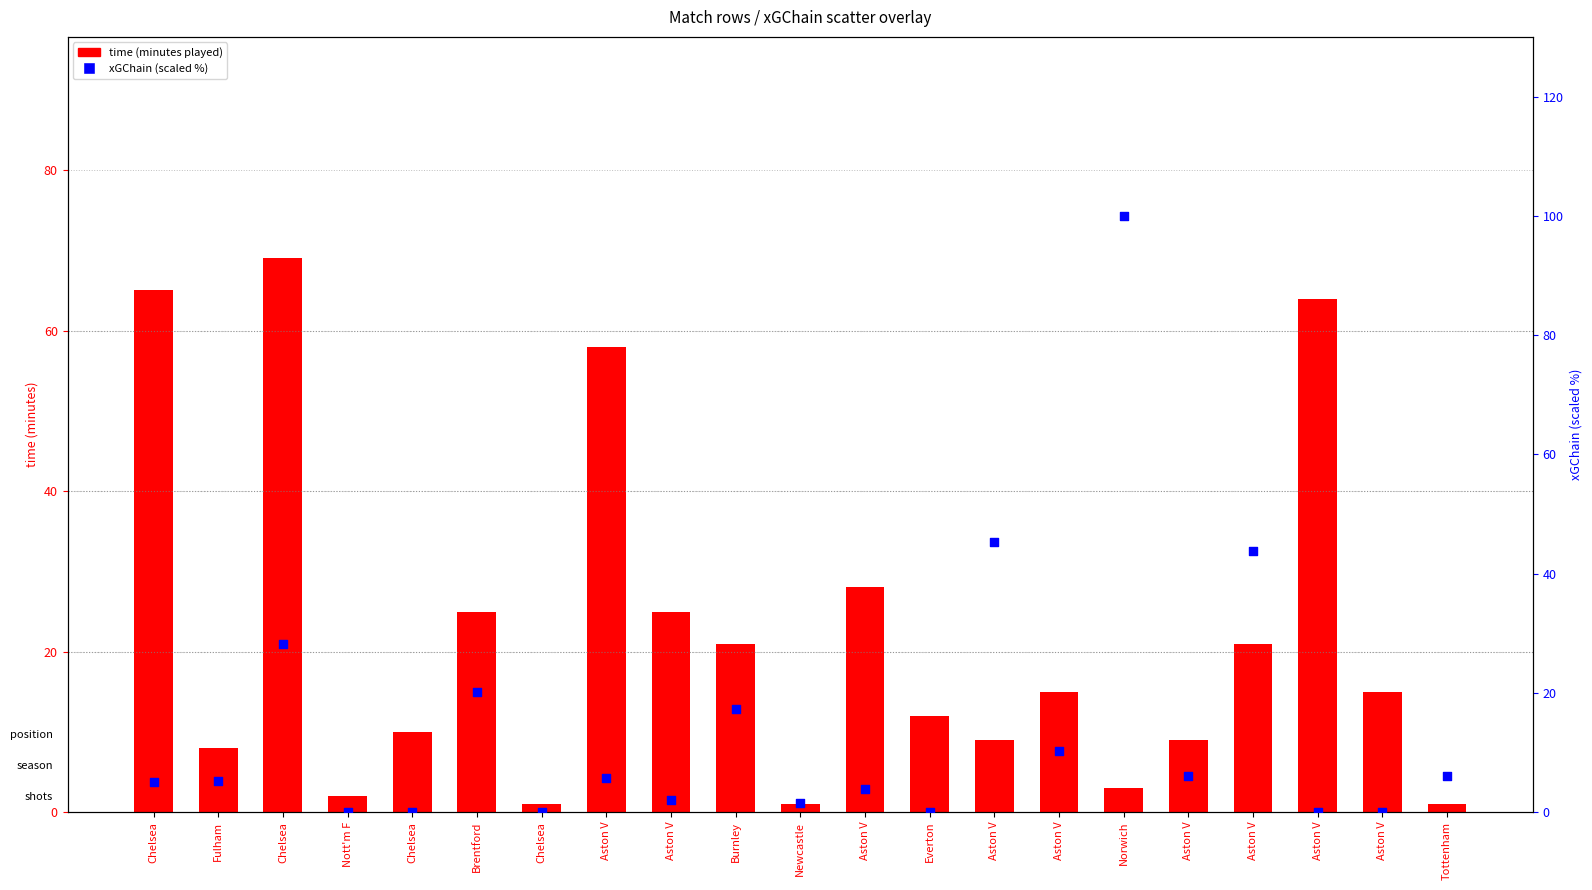

Which series has the largest total across all categories?

time (minutes played)